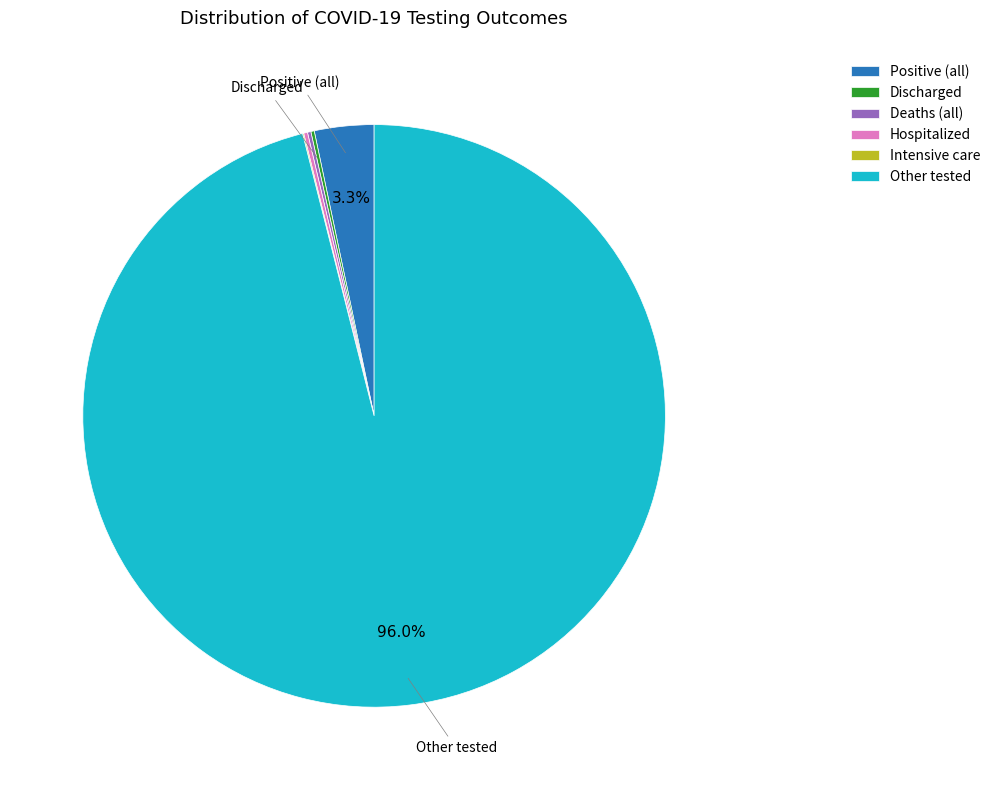

How much of the chart is everything except Other tested?

4.0%